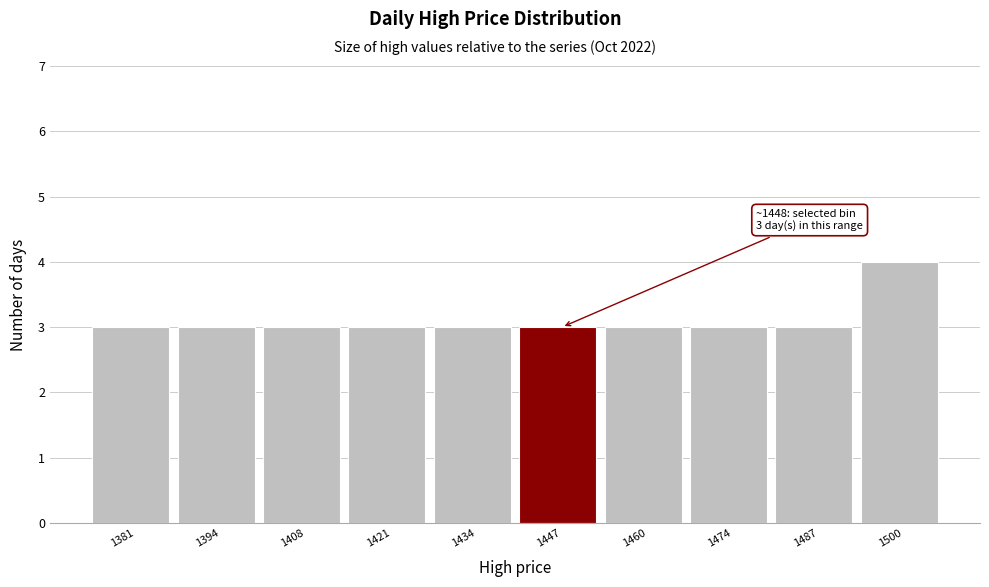

Which range on the x-axis has the tallest bar?

1494 to 1506